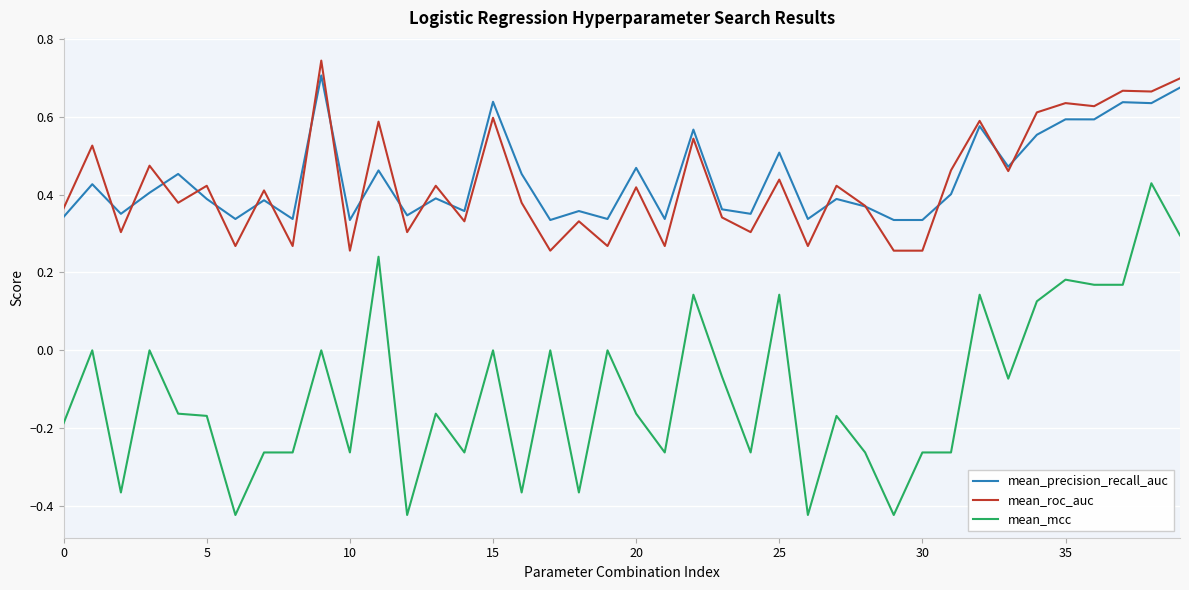

Which series has the largest range (max minus min)?

mean_mcc